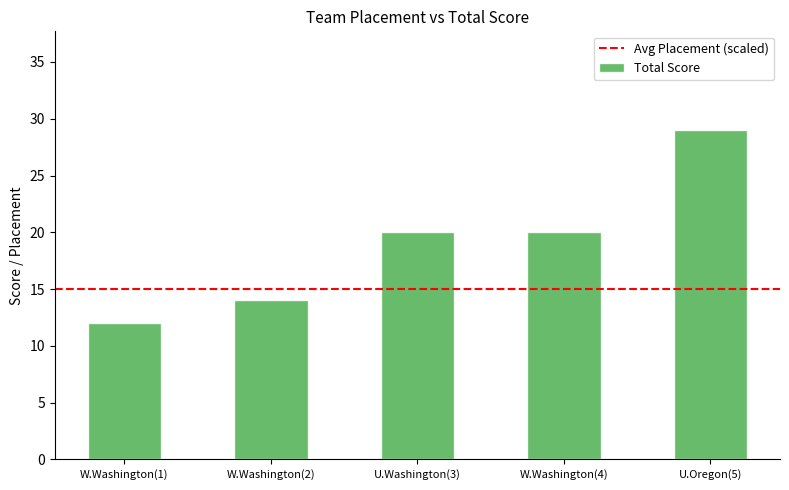

Count the values in the range 14 to 20.

3